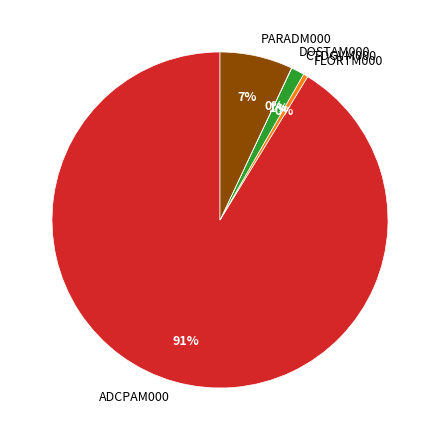

Which slice is the largest?

ADCPAM000